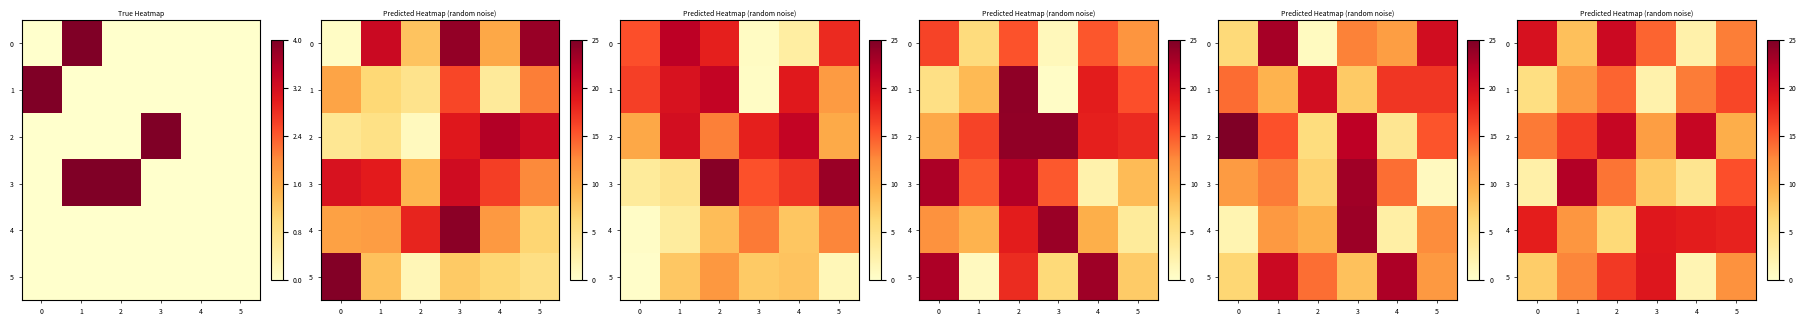

Which series has the largest total across all categories?

row_2